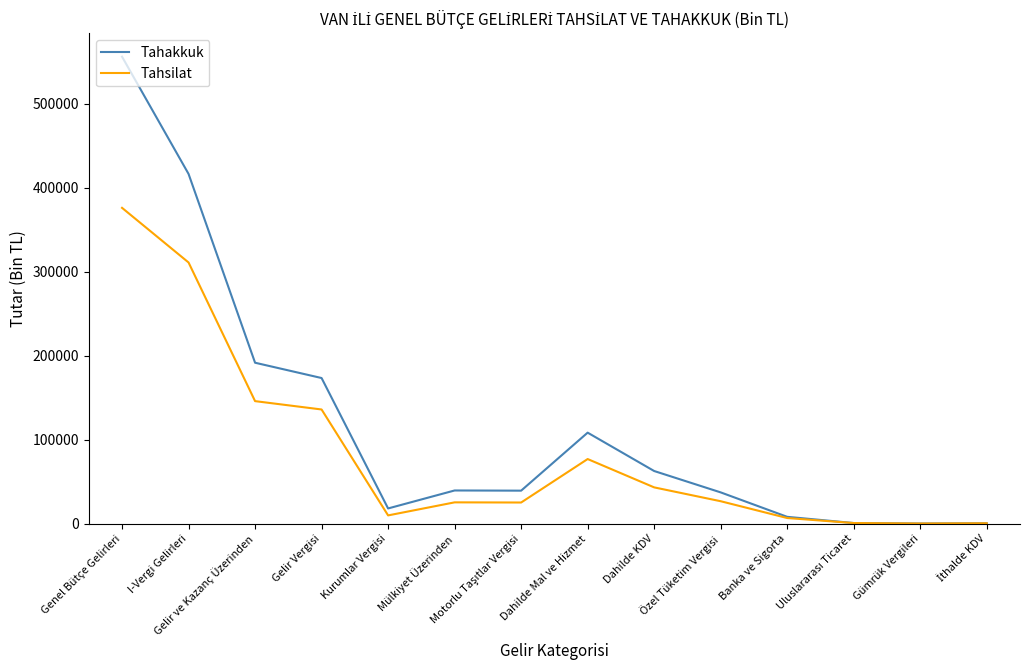

Which series has the largest total across all categories?

Tahakkuk